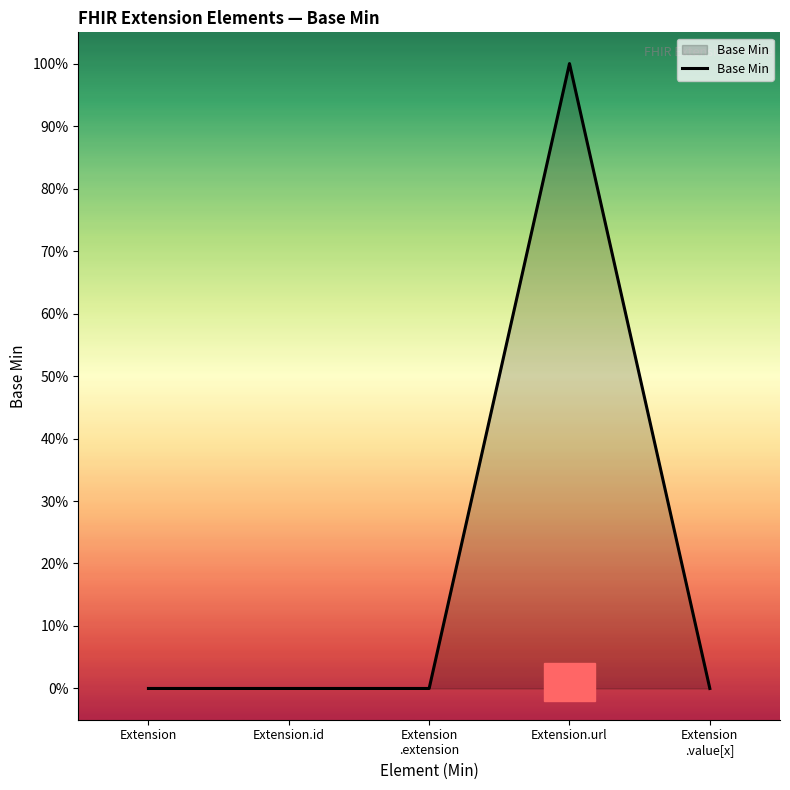

How many interior local peaks (higher than both neighbors) does the data have?

1